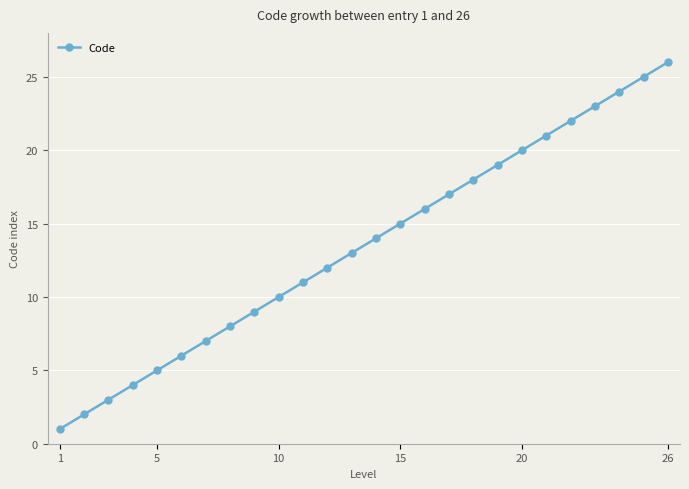

True or false: there are more than 0 points higher than both neighbors.

False